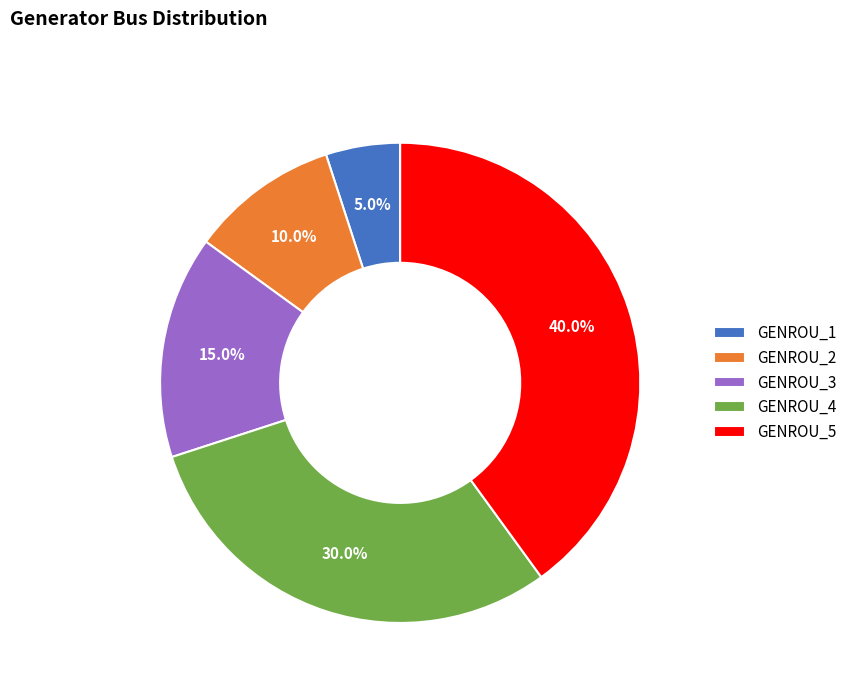

Is GENROU_3 the majority of the pie?

No